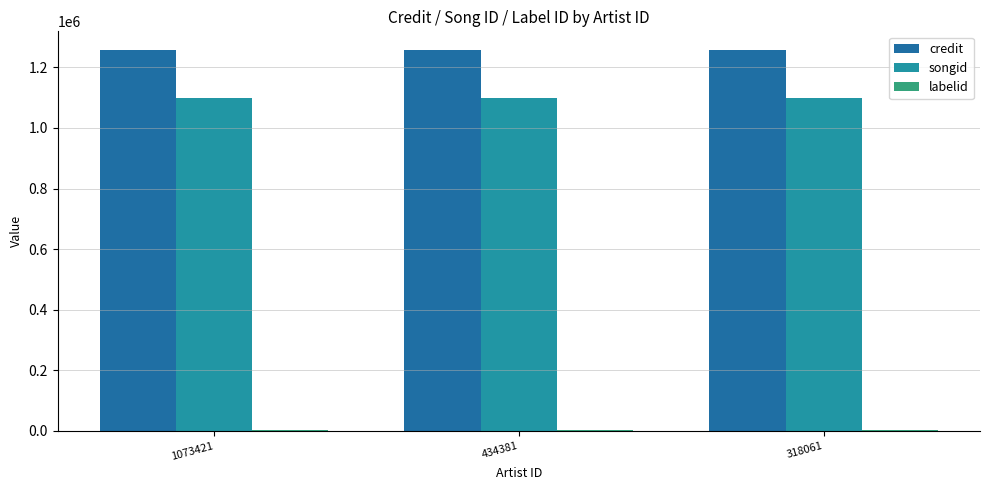

At how many categories does at least one series exceed 539927?

3